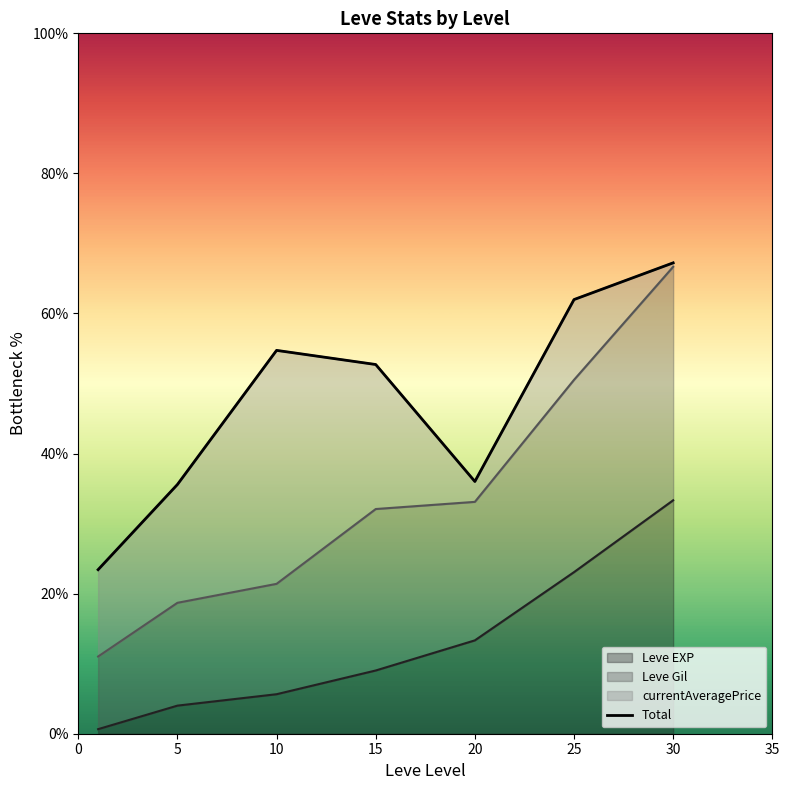

At which label is the value closest to 45?

15